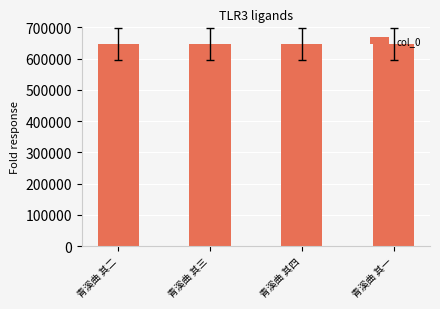

Read the value at 青溪曲 其四.

647287